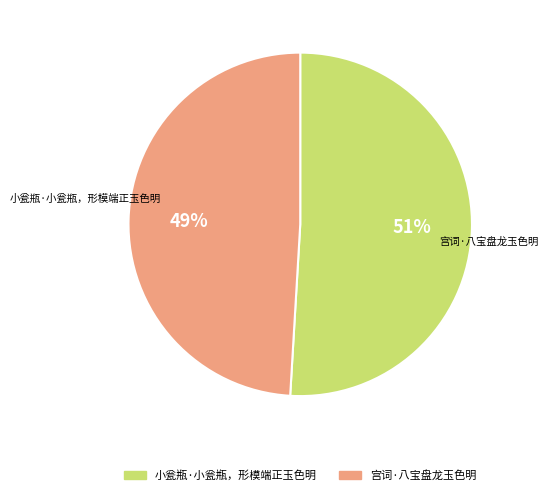

Rank the categories by value from highest to lowest.

小瓮瓶·小瓮瓶，形模端正玉色明, 宫词·八宝盘龙玉色明